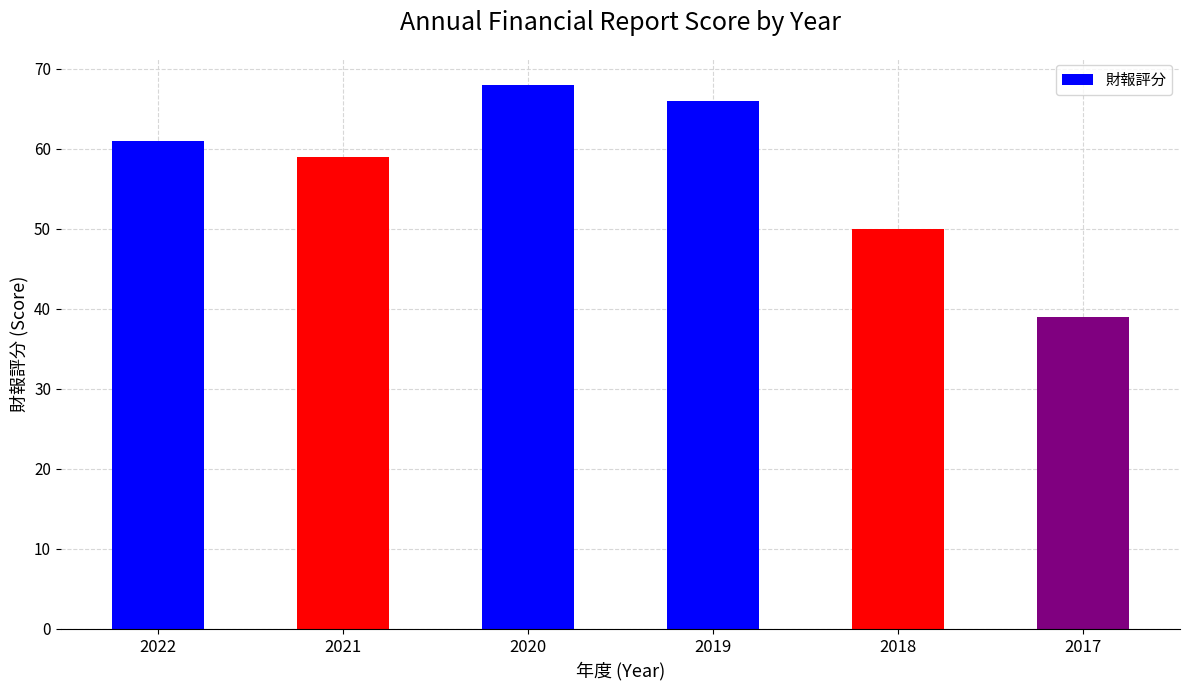

What is the sum of all values?

343